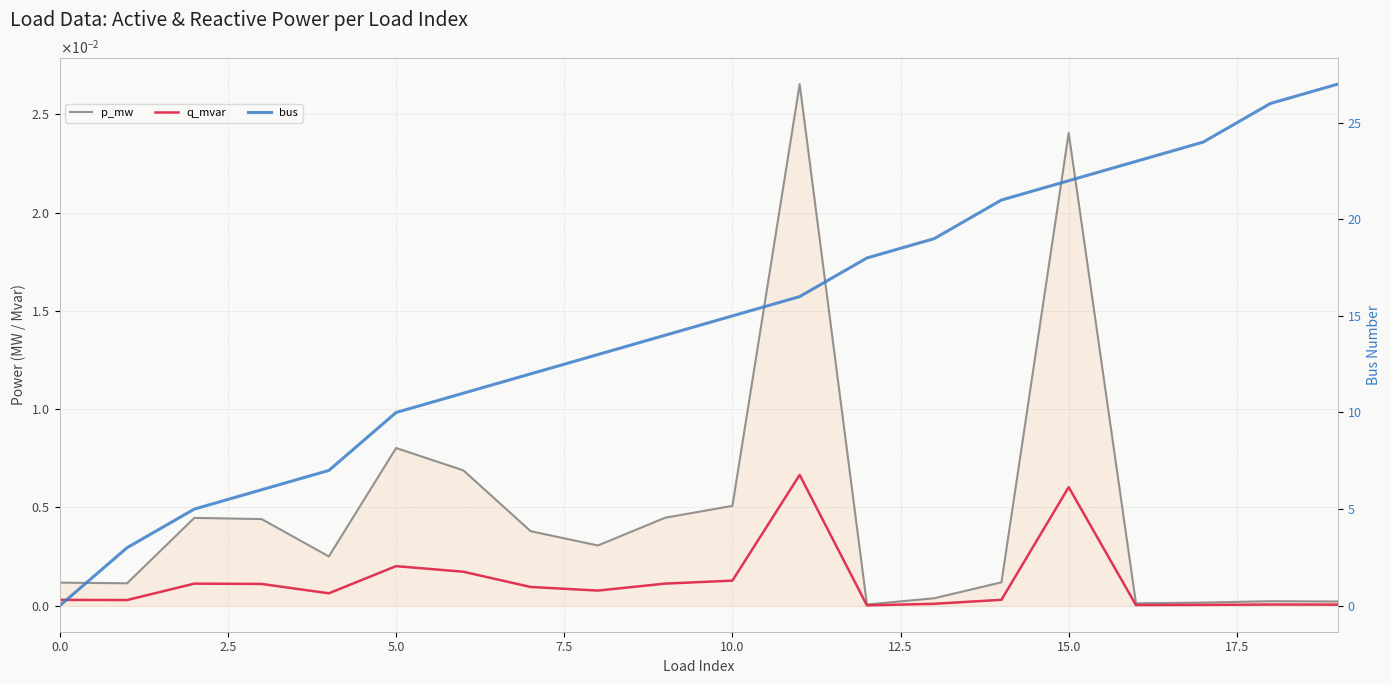

Which series has the widest spread of values?

bus